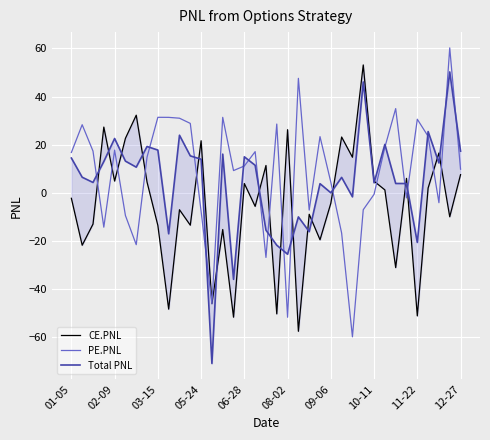

Which has a higher value, 21 or 08-02?

08-02